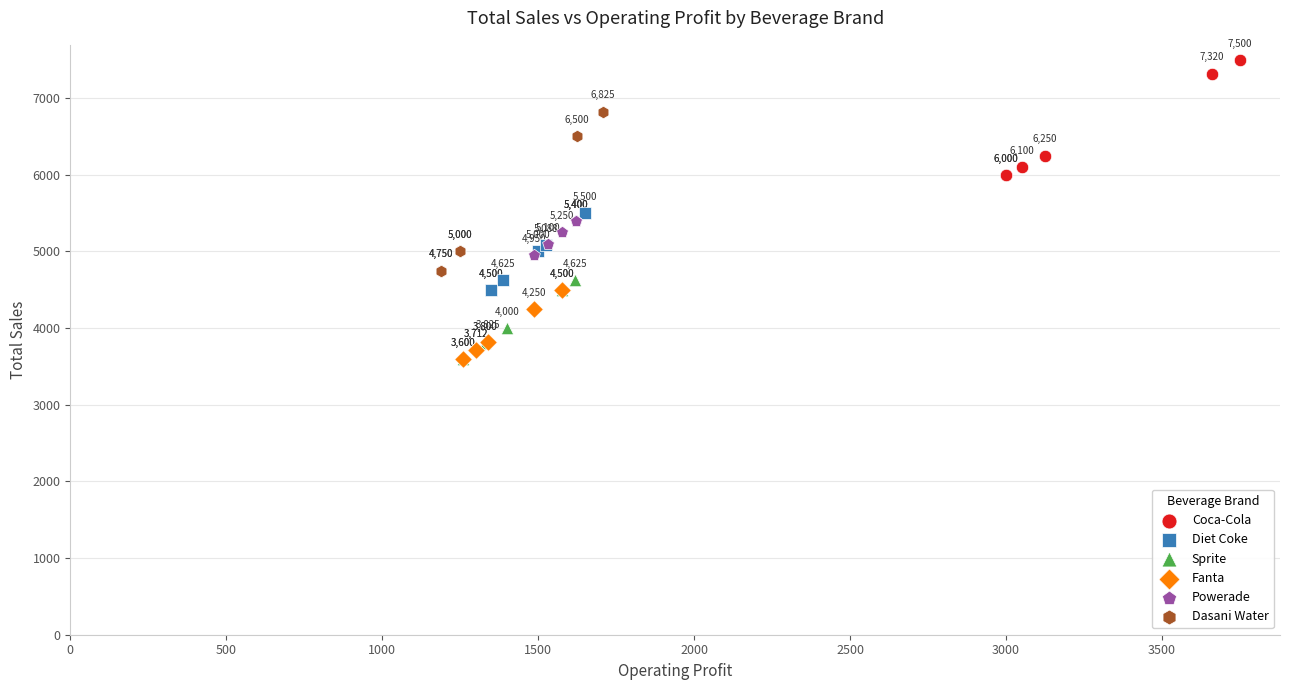

What are all the series names shown in the legend?

Coca-Cola, Diet Coke, Sprite, Fanta, Powerade, Dasani Water